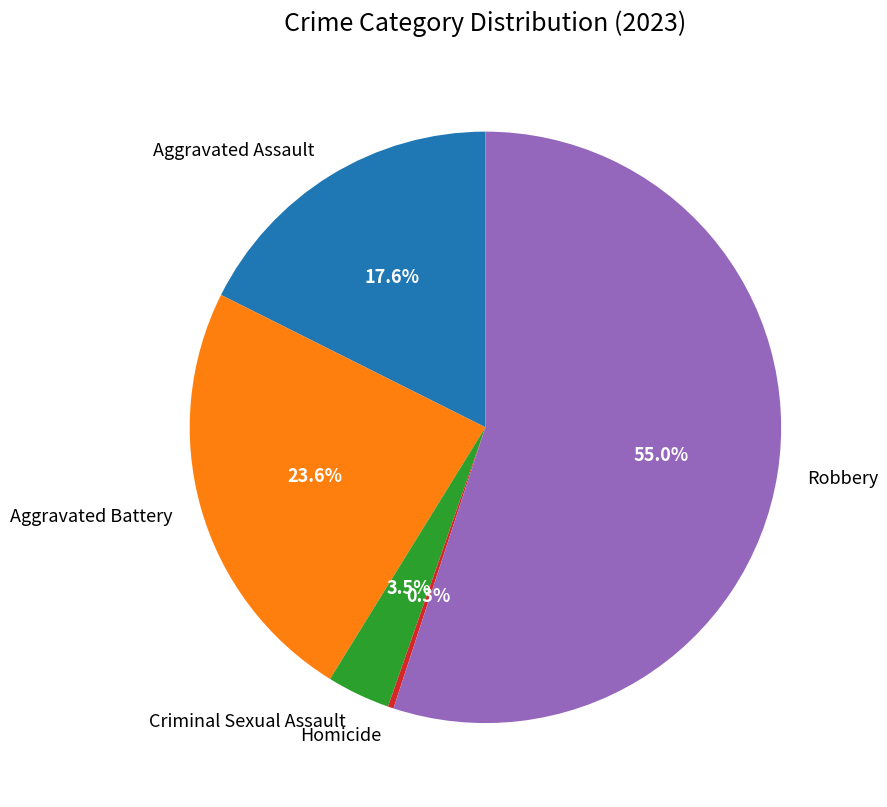

Does Robbery represent more than half of the total?

Yes